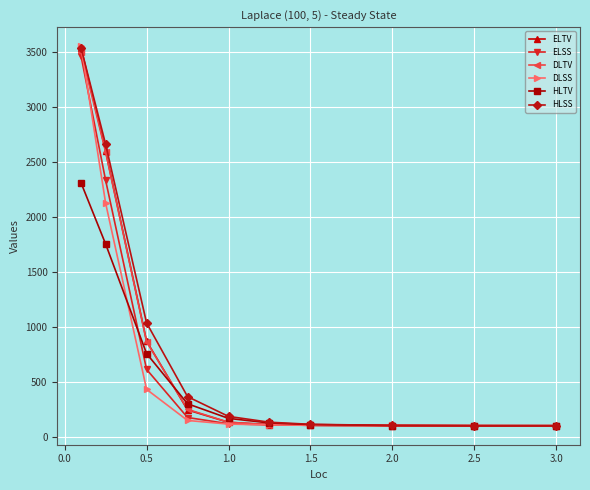

What is the maximum value for ELSS?

3467.0